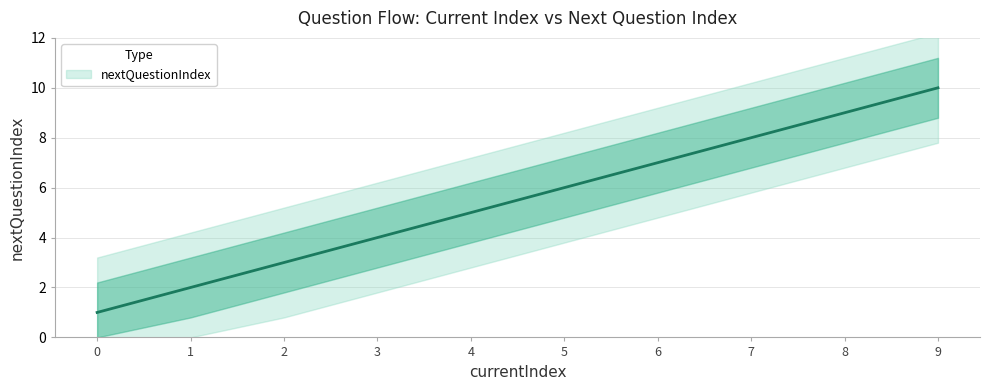

How many distinct data groups are displayed?

1